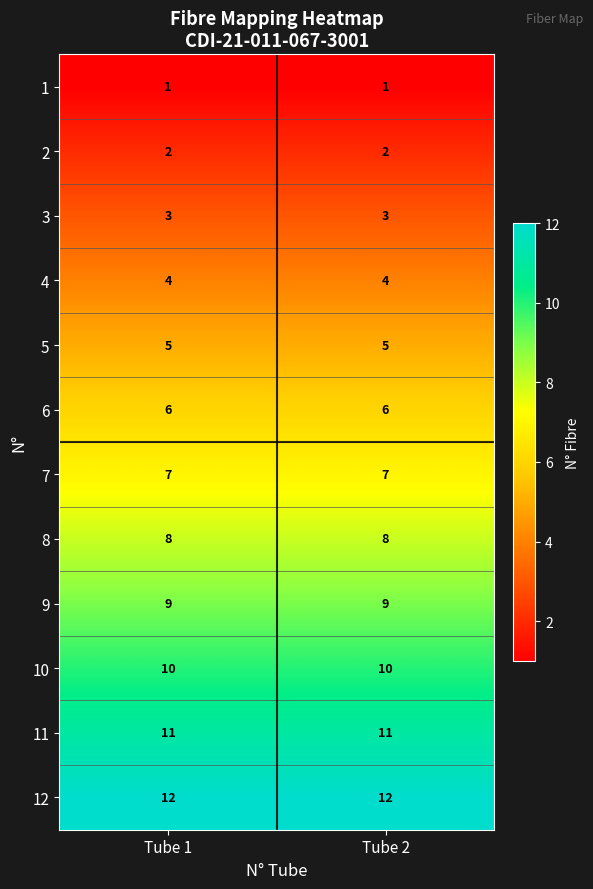

What is the greatest value displayed?

12